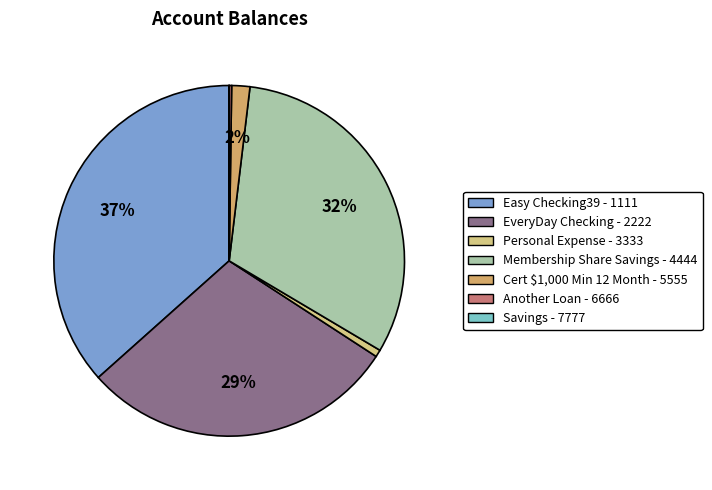

What is the largest slice in the pie chart?

Easy Checking39 - 1111